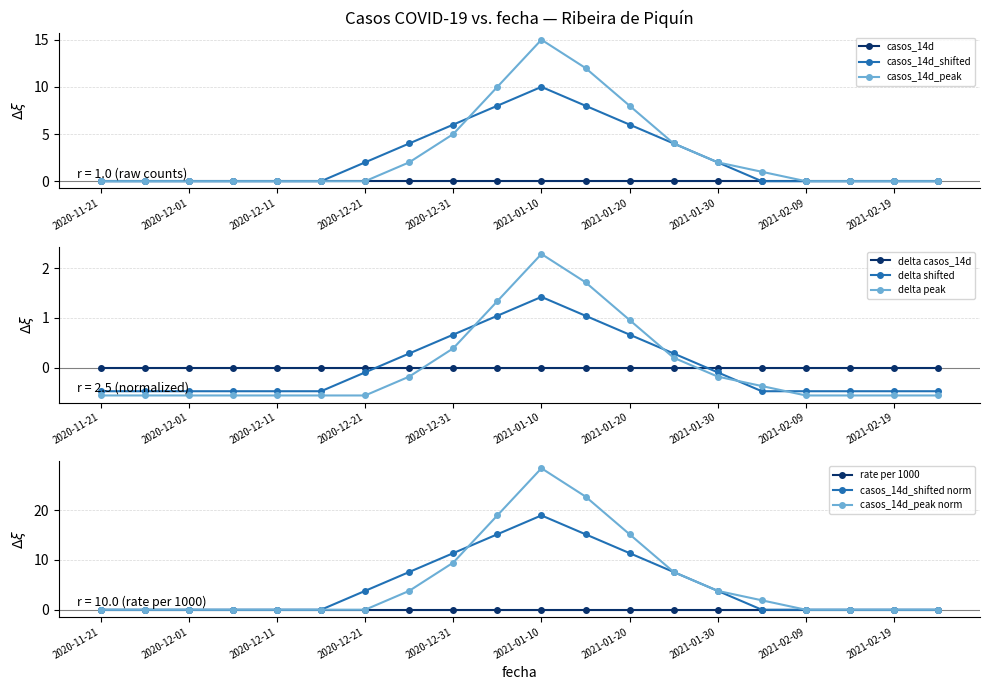

At which label is casos_14d_peak closest to 7?

2021-01-20